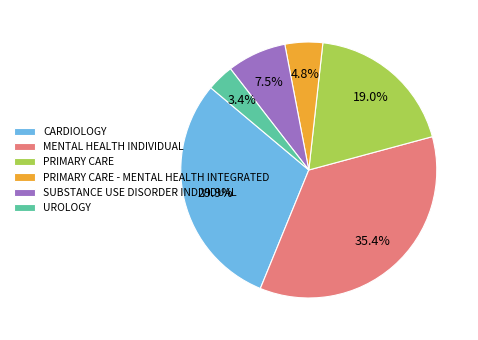

What is the ratio of the value at UROLOGY to the value at SUBSTANCE USE DISORDER INDIVIDUAL?

0.5